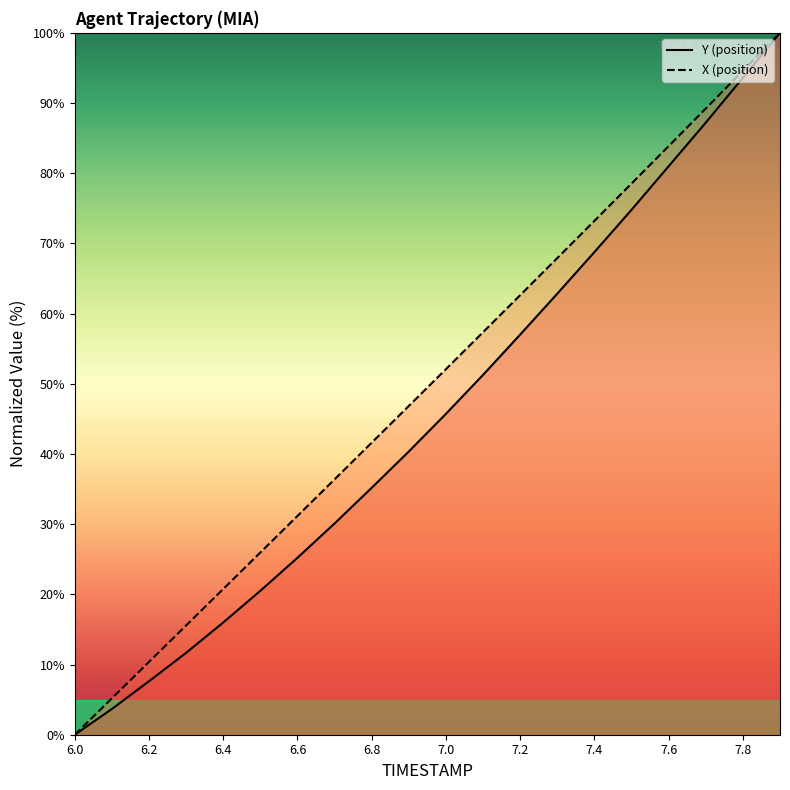

True or false: Y and TIMESTAMP intersect in this chart.

False